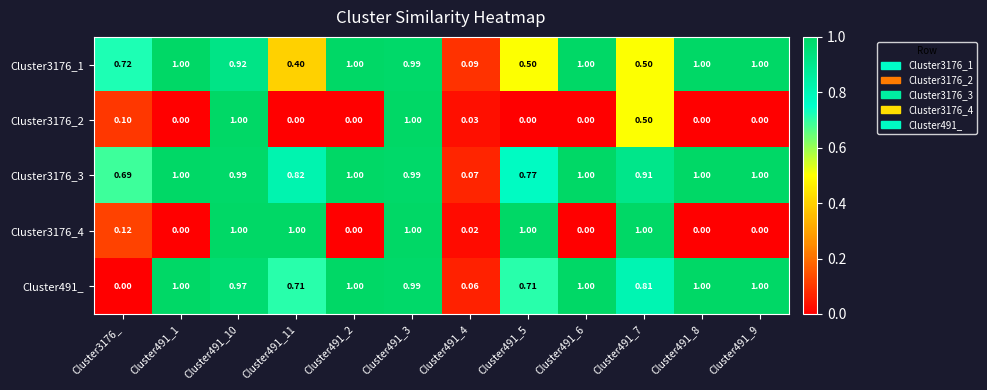

Is the value of Cluster3176_3 at Cluster491_3 greater than the value of Cluster3176_4 at Cluster491_3?

No